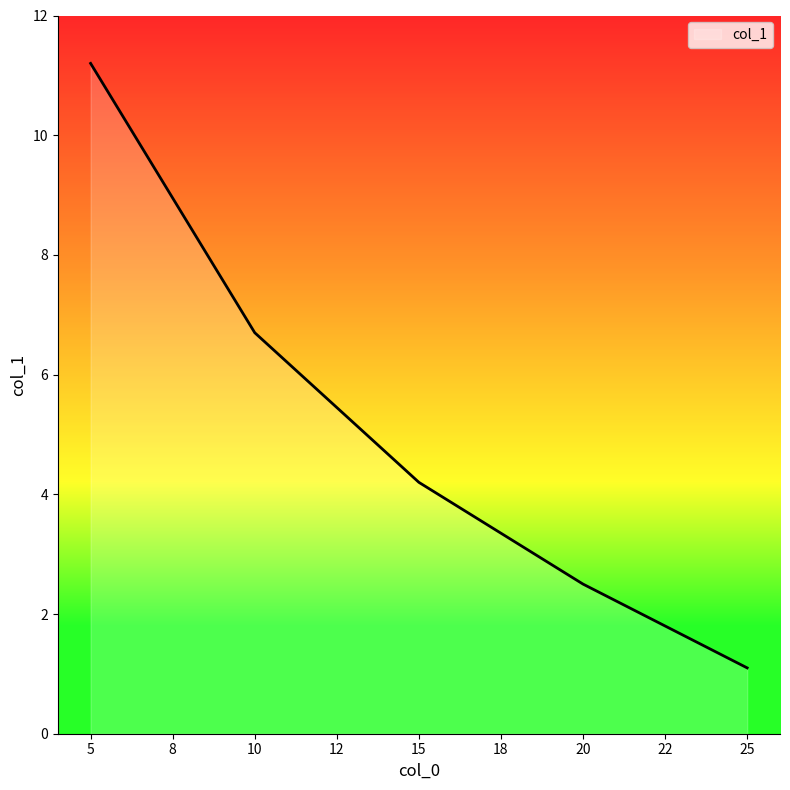

True or false: the data has more than 2 interior local peaks.

False